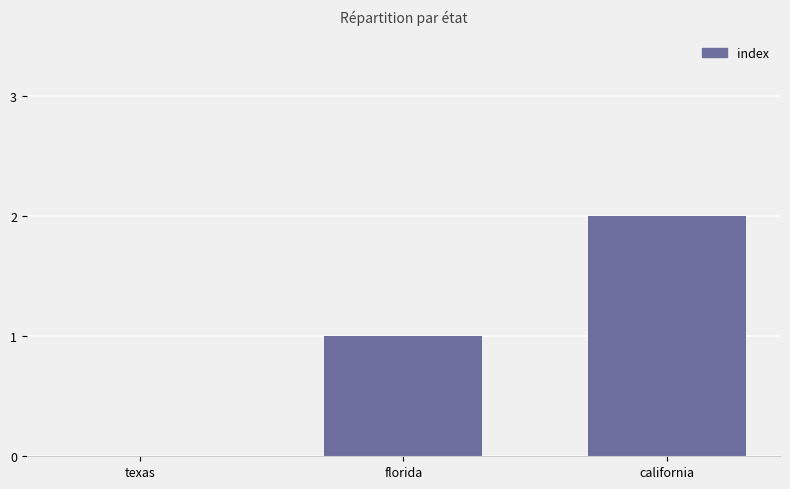

Reading left to right, extract all data points from this chart.

0	1	2